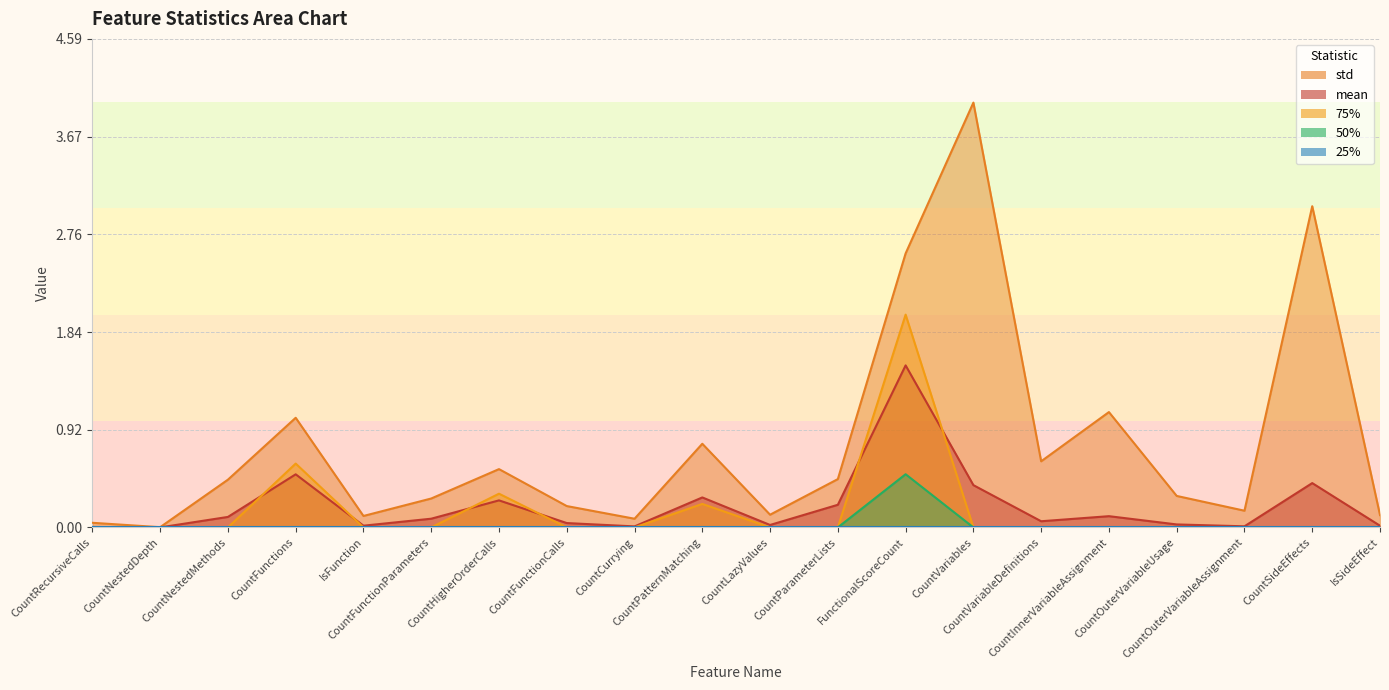

How many distinct data groups are displayed?

5